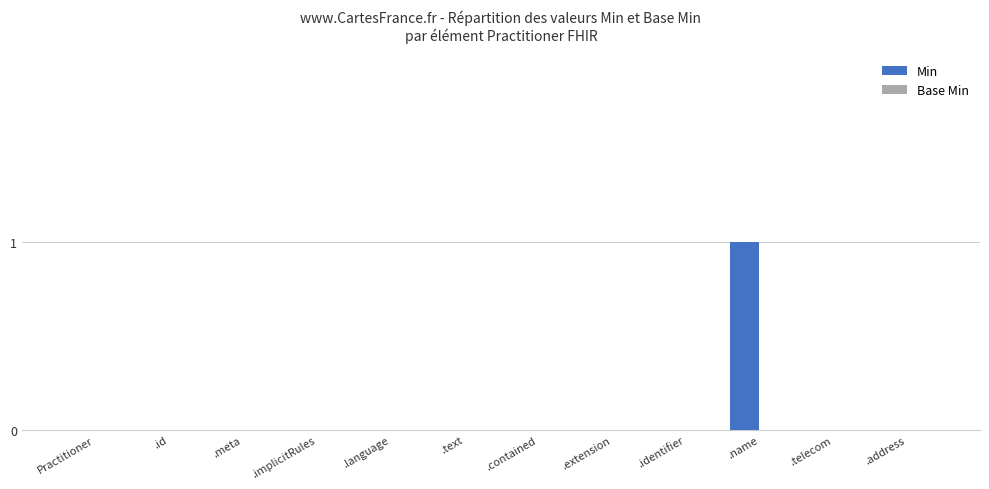

The value at .extension is 1. True or false?

False